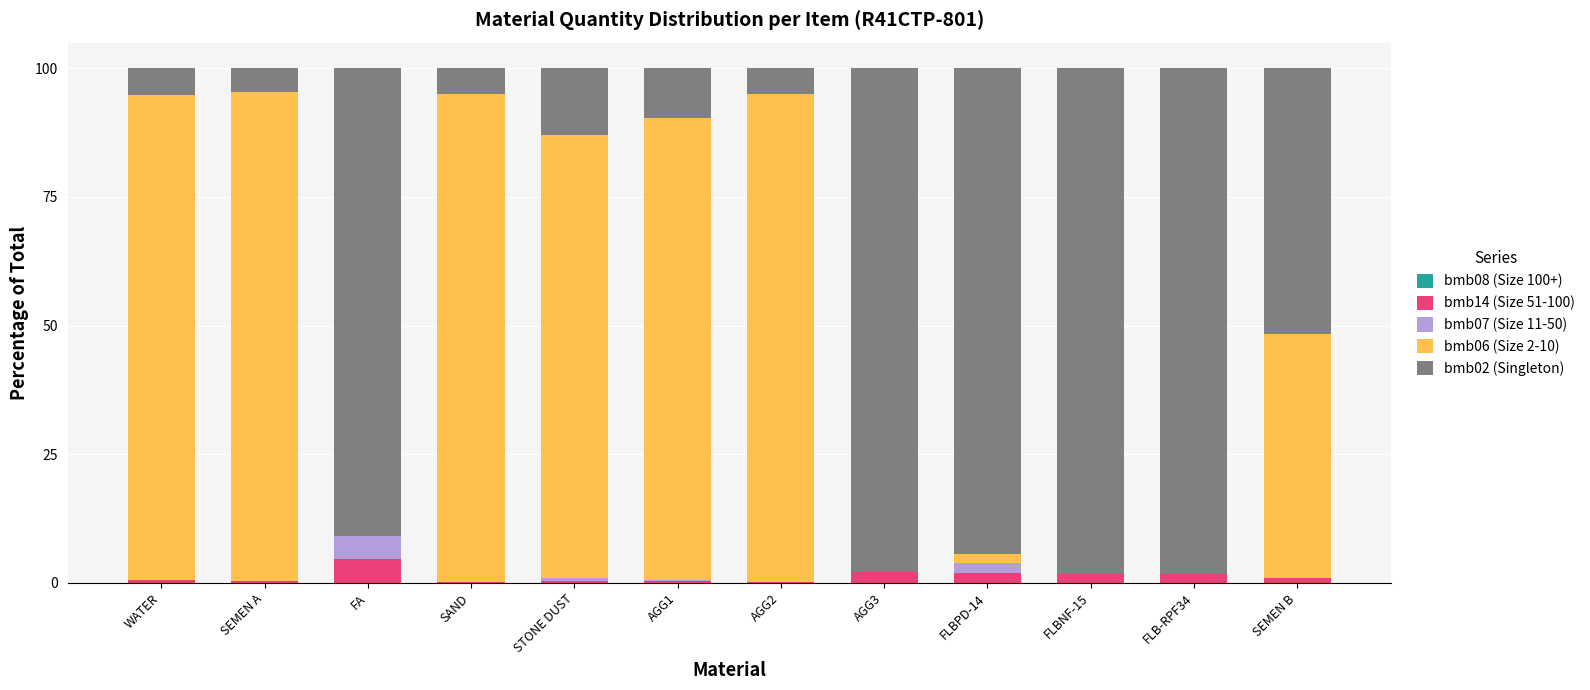

At which label does bmb14 (Size 51-100) reach its peak?

FA